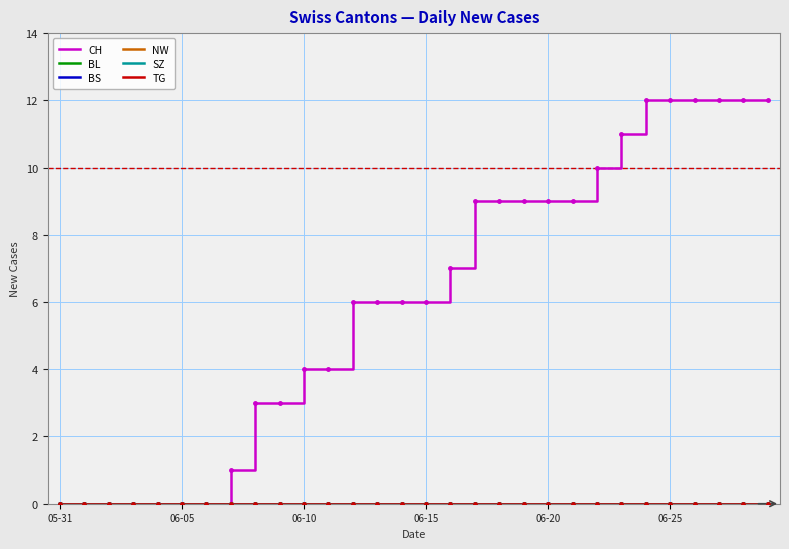

Does the chart have visible grid lines?

Yes